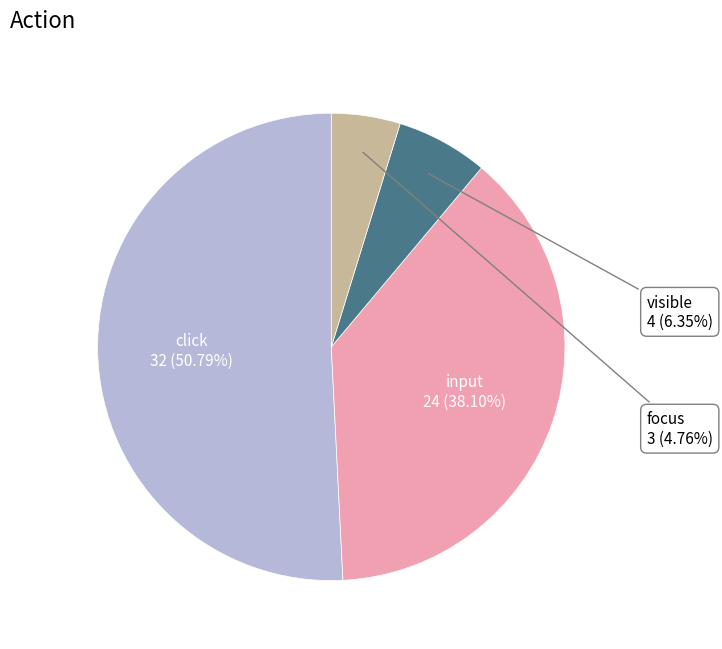

Does any single category account for the majority?

Yes